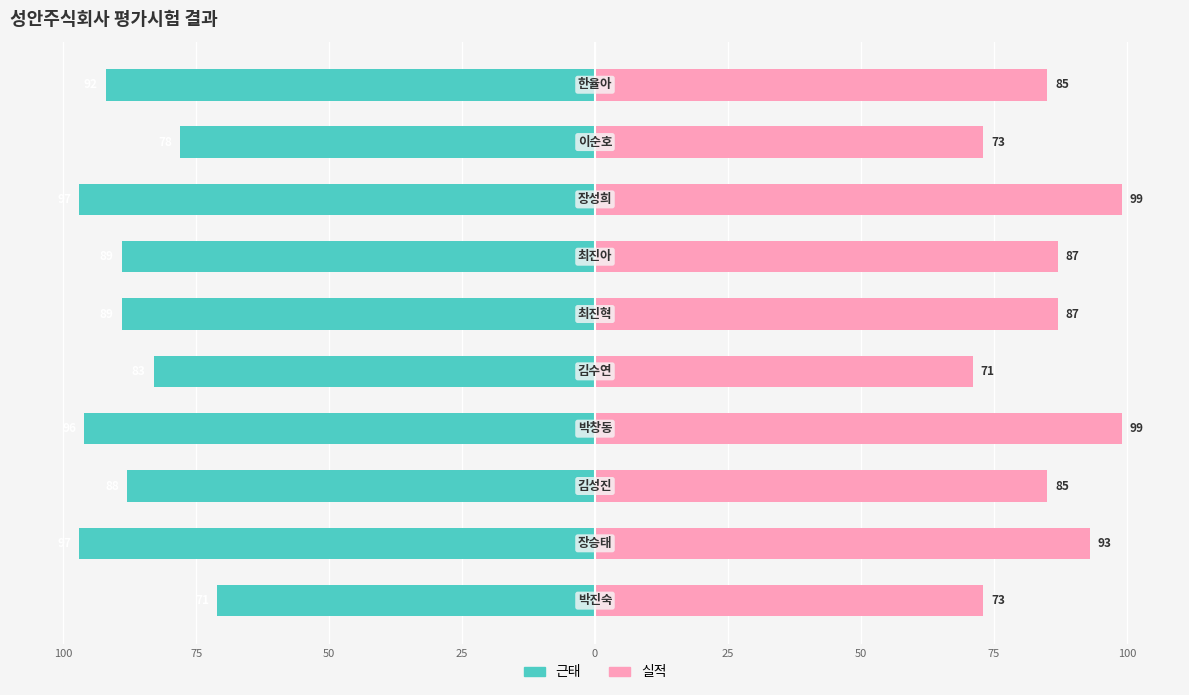

Is the value of 근태 at 100 greater than the value of 실적 at 50?

No